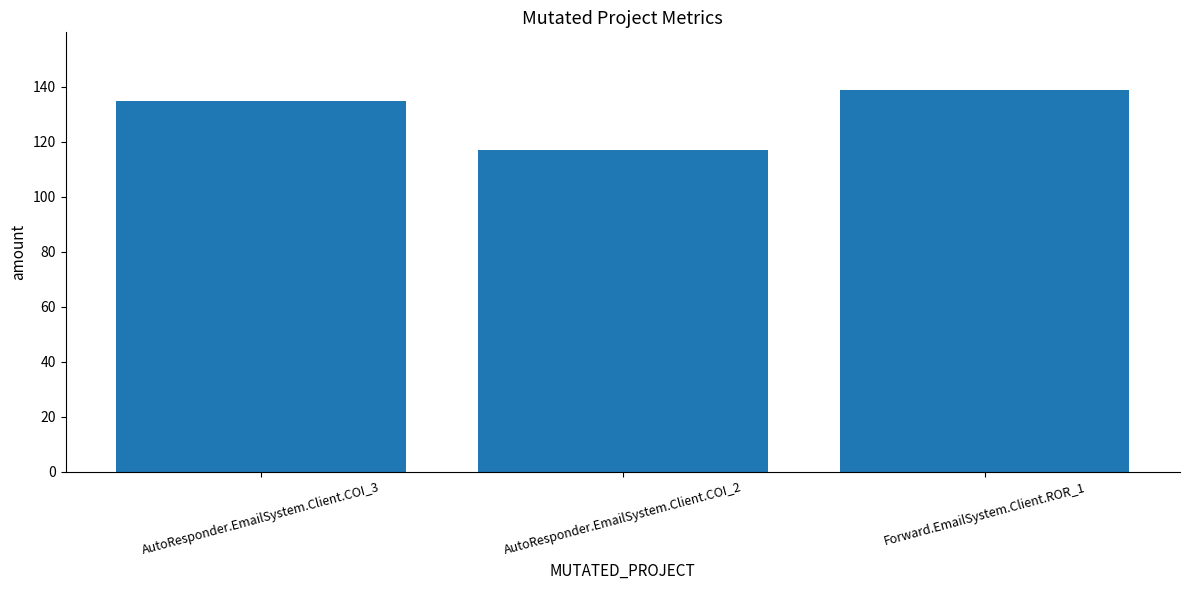

Rank the categories by value from lowest to highest.

AutoResponder.EmailSystem.Client.COI_2, AutoResponder.EmailSystem.Client.COI_3, Forward.EmailSystem.Client.ROR_1